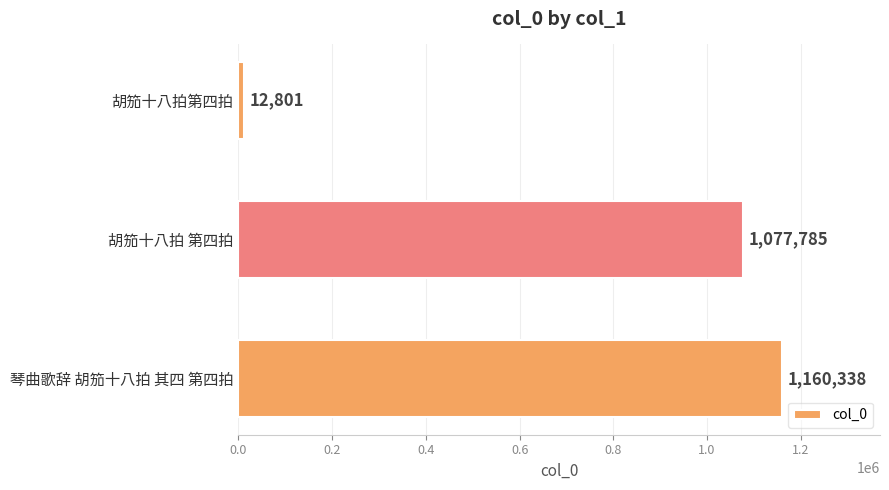

Reading top to bottom, extract all data points from this chart.

胡笳十八拍第四拍=12801	胡笳十八拍 第四拍=1077785	琴曲歌辞 胡笳十八拍 其四 第四拍=1160338